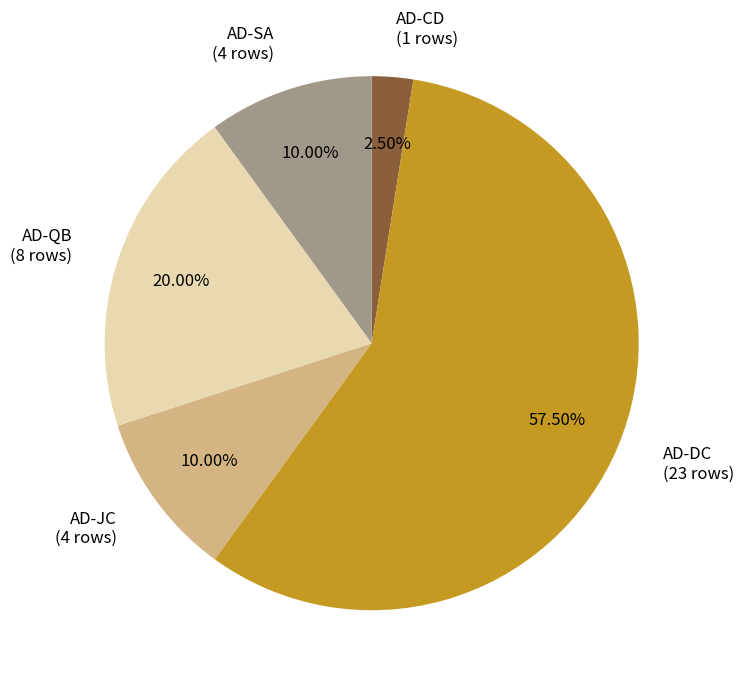

True or false: AD-JC accounts for 3% of the total.

False